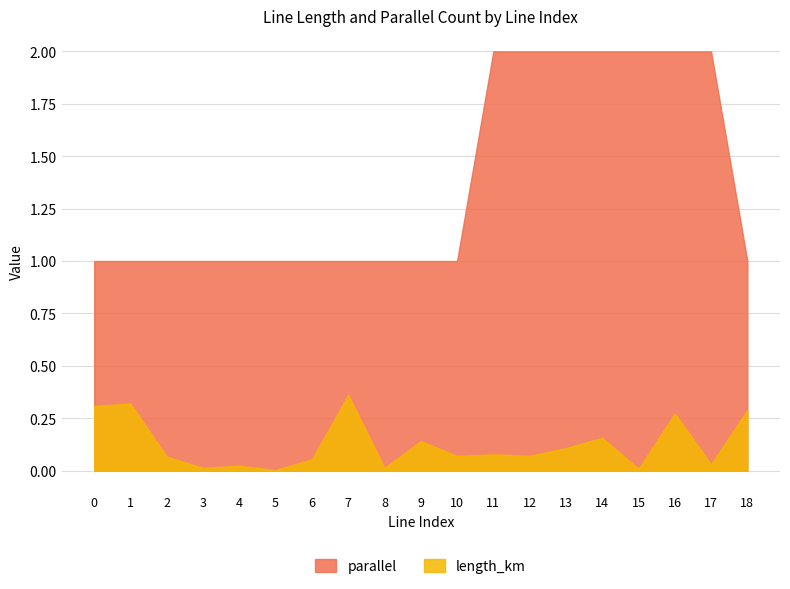

What is the total value across all series at 6?

1.1